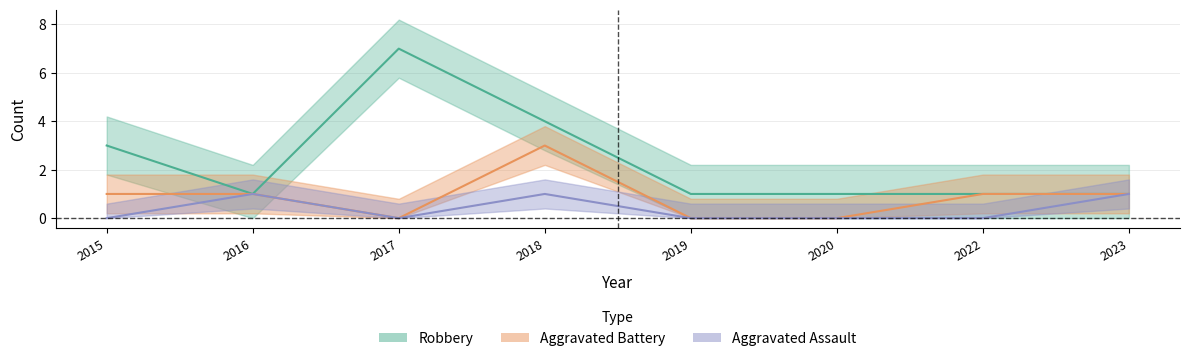

What is the difference between the maximum and minimum values in the Aggravated Assault series?

1